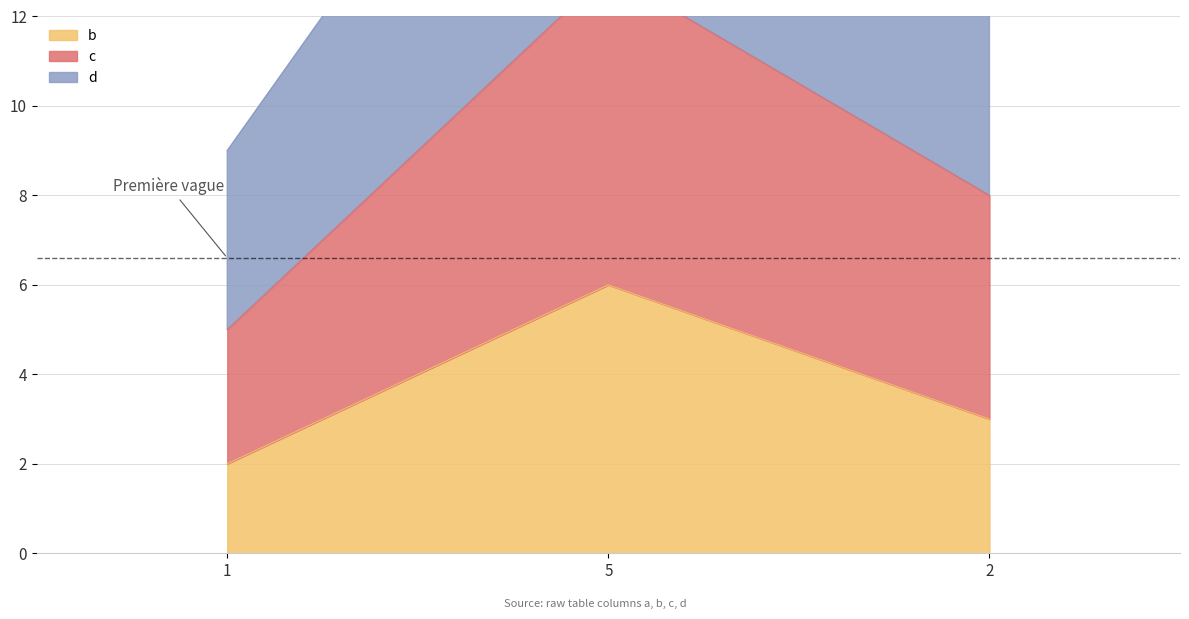

Is it true that c equals 28 at 5?

False